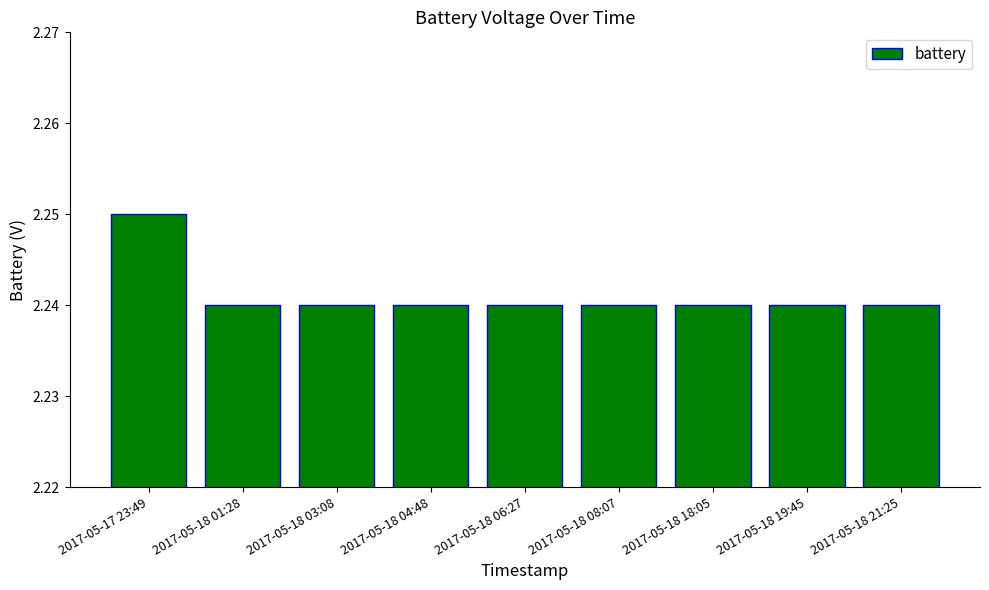

How many series are shown in this chart?

1